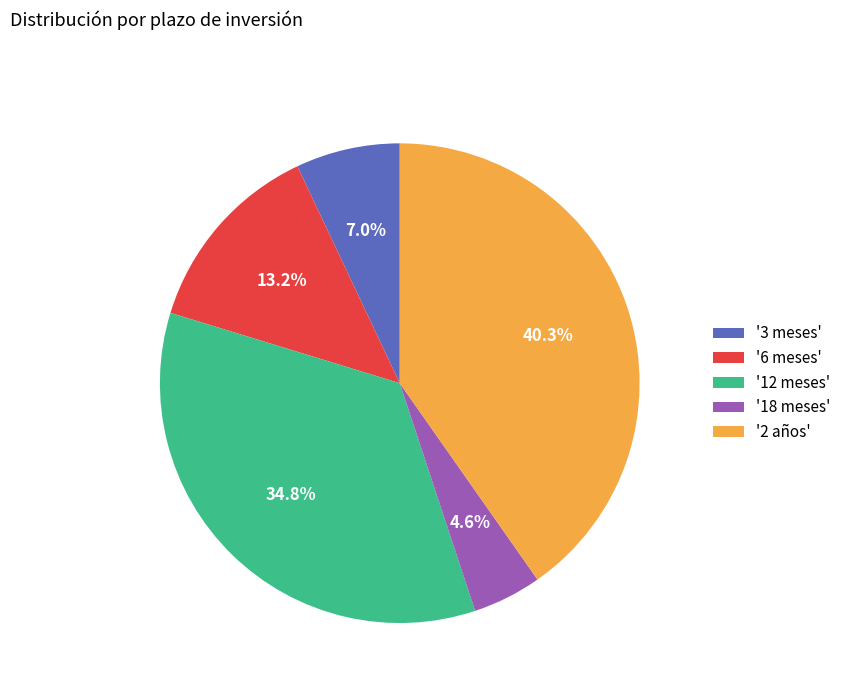

Count the number of slices in the pie.

5